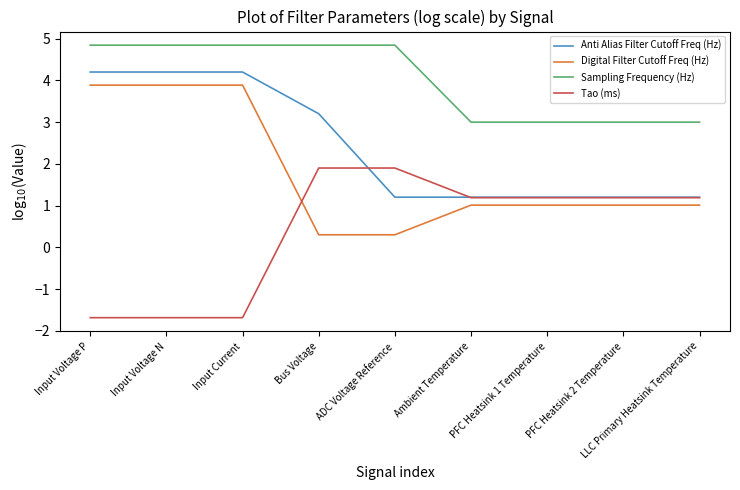

True or false: Sampling Frequency (Hz) and Tao (ms) cross at least once.

False